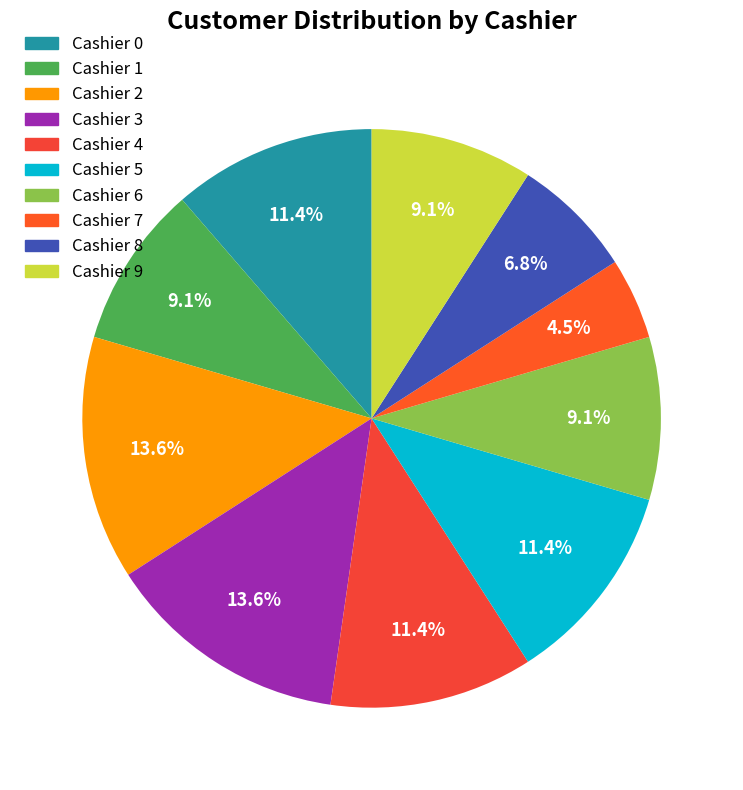

Which slice is the largest?

Cashier 2